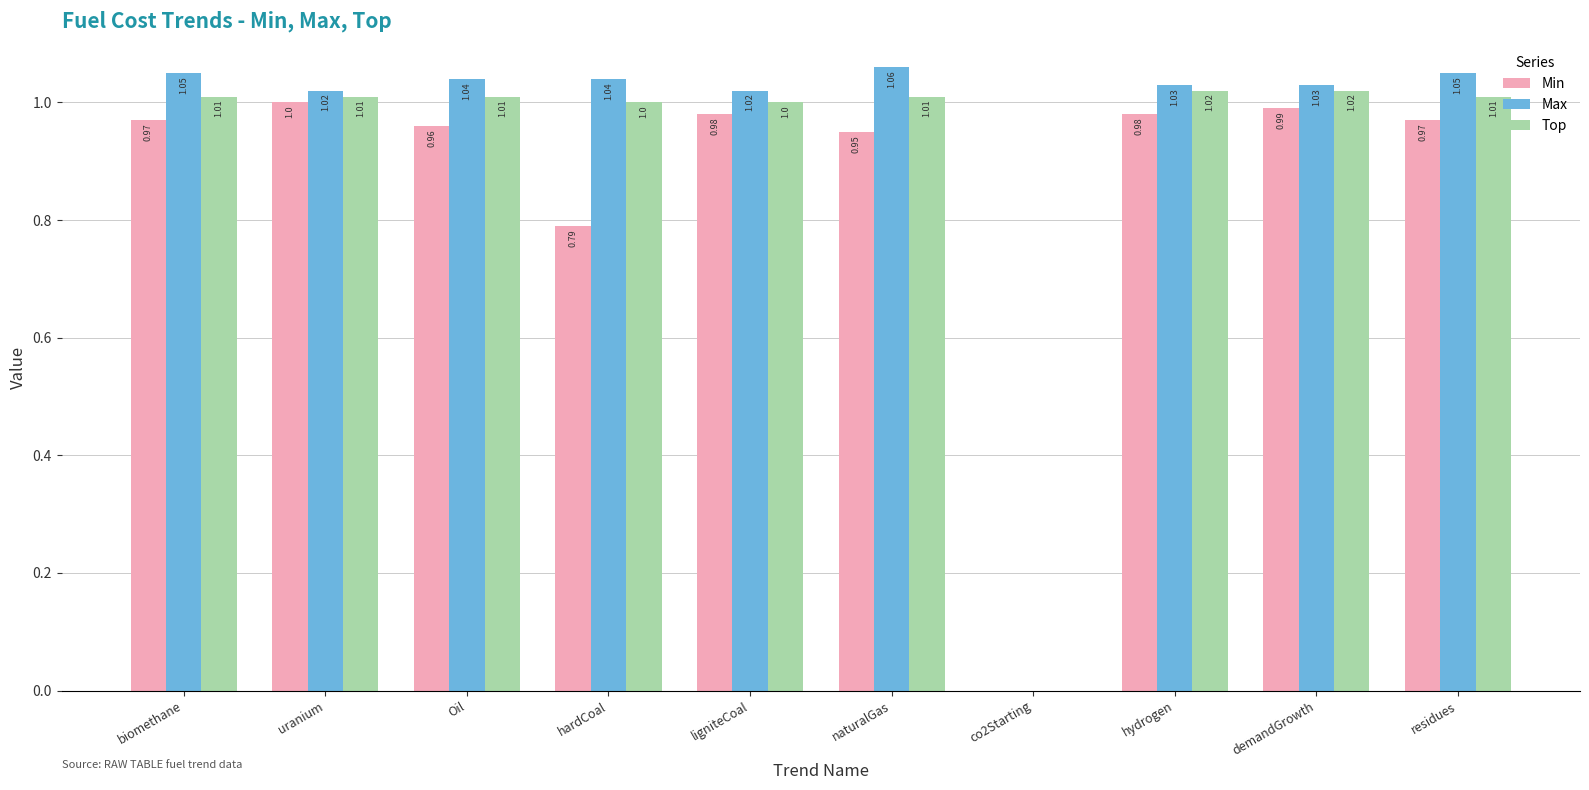

How many groups of bars are there?

10